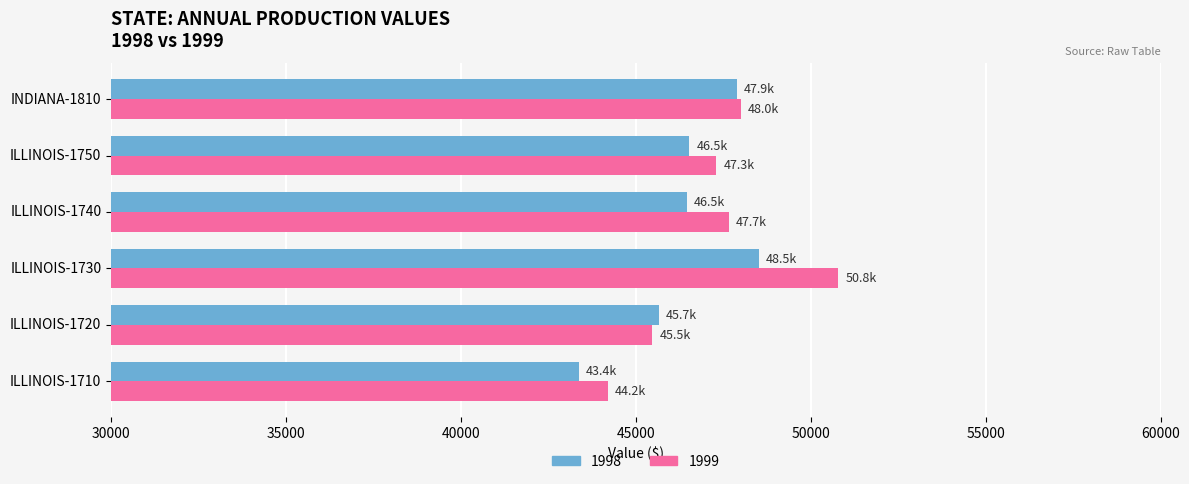

What value does the 1999 series have at ILLINOIS-1710?

44212.0